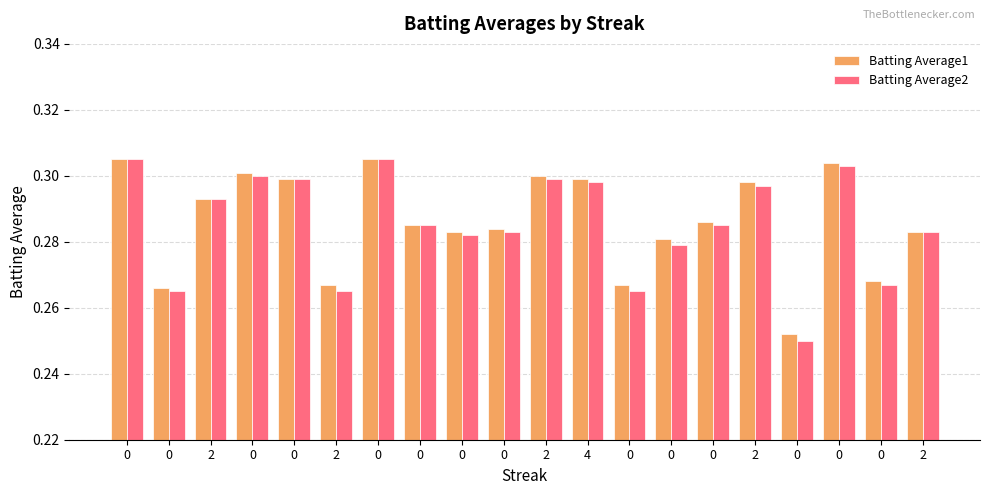

Count the number of data series in this chart.

2